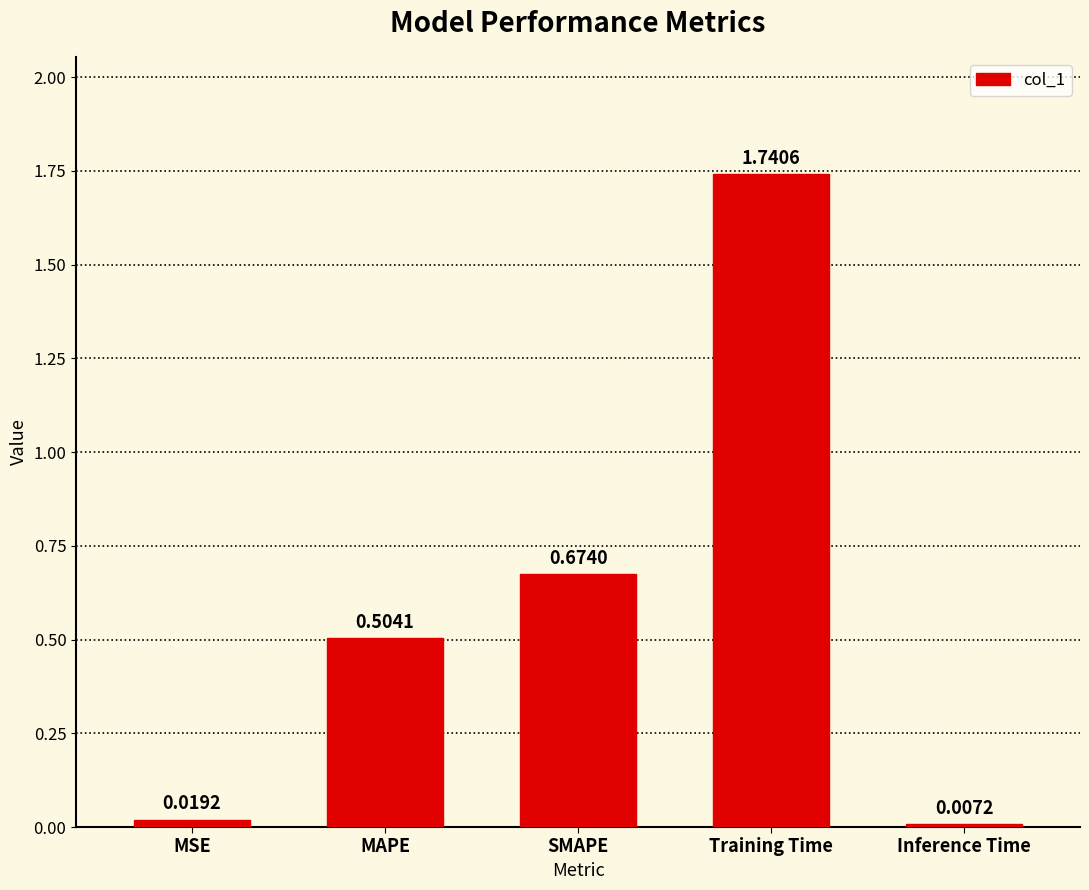

Which category has the highest value across all series?

Training Time